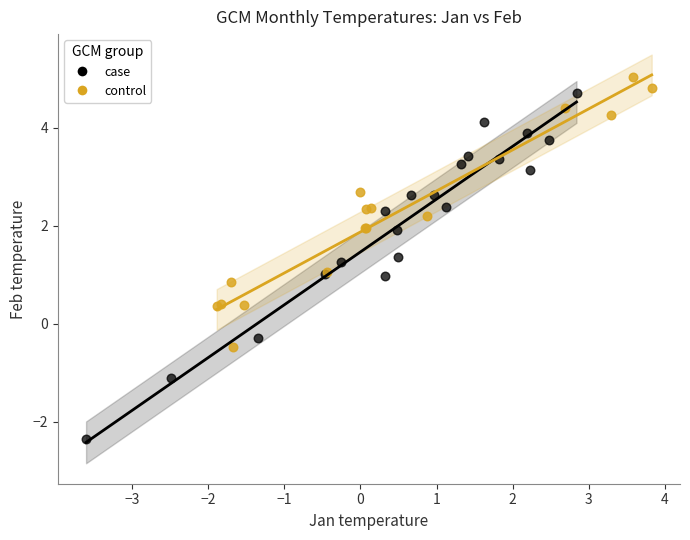

Which series has the largest Y range (max minus min)?

case